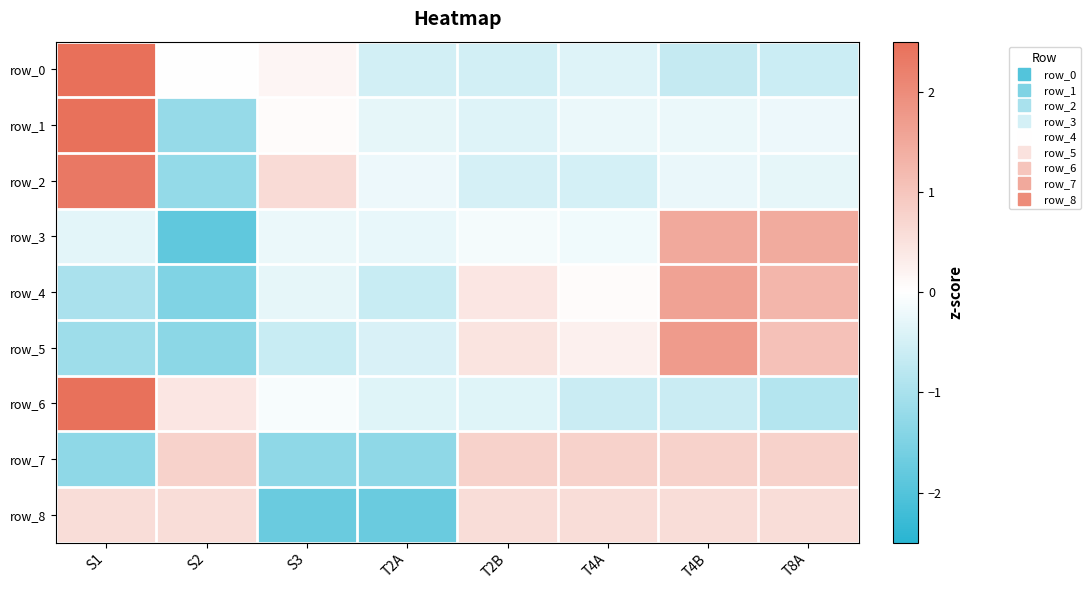

Which series changed the most between S3 and T8A?

row_8